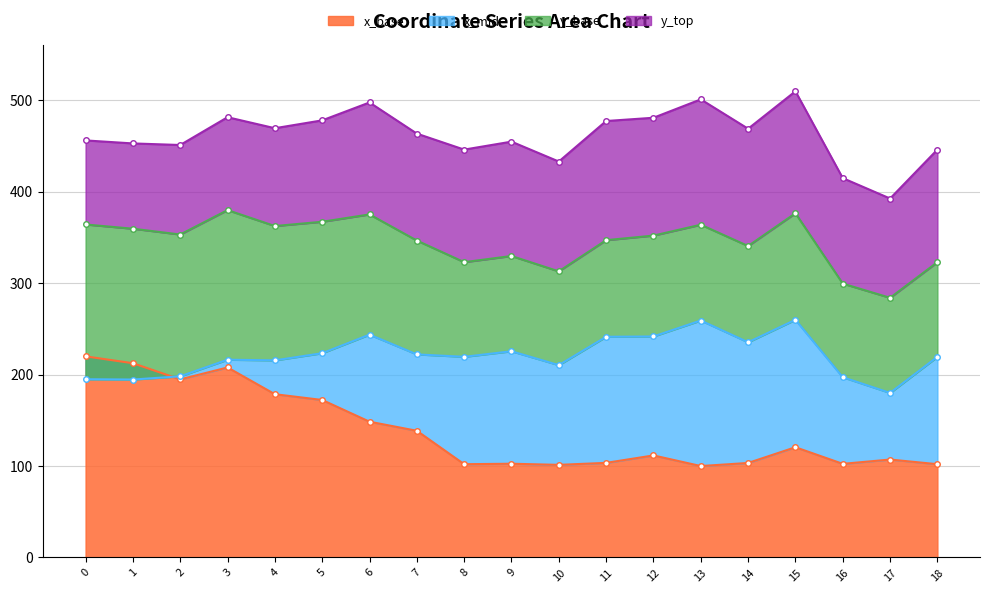

Is the value of y at 7 greater than the value of x at 1?

Yes